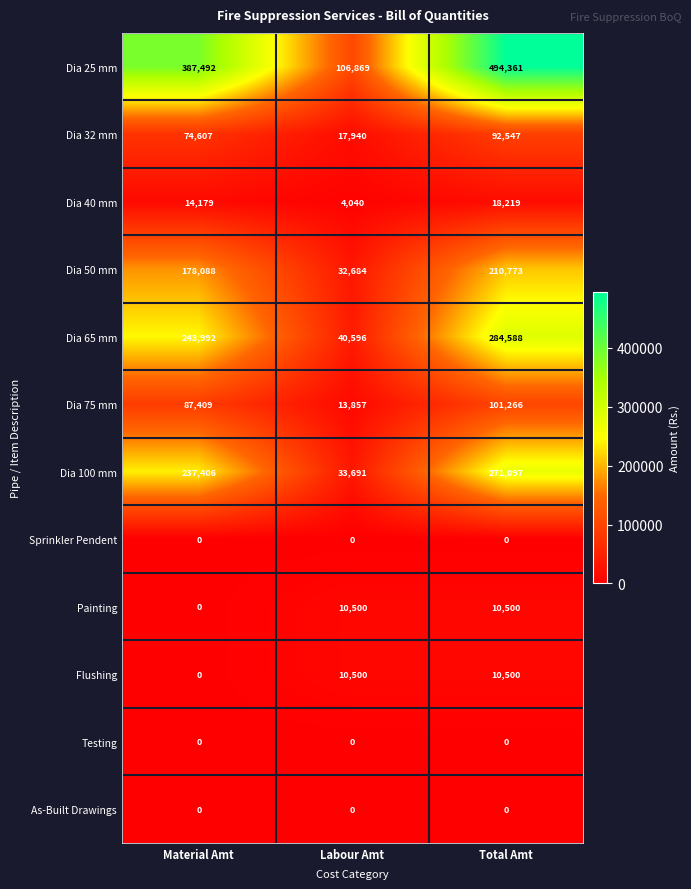

What is the greatest value displayed?

494361